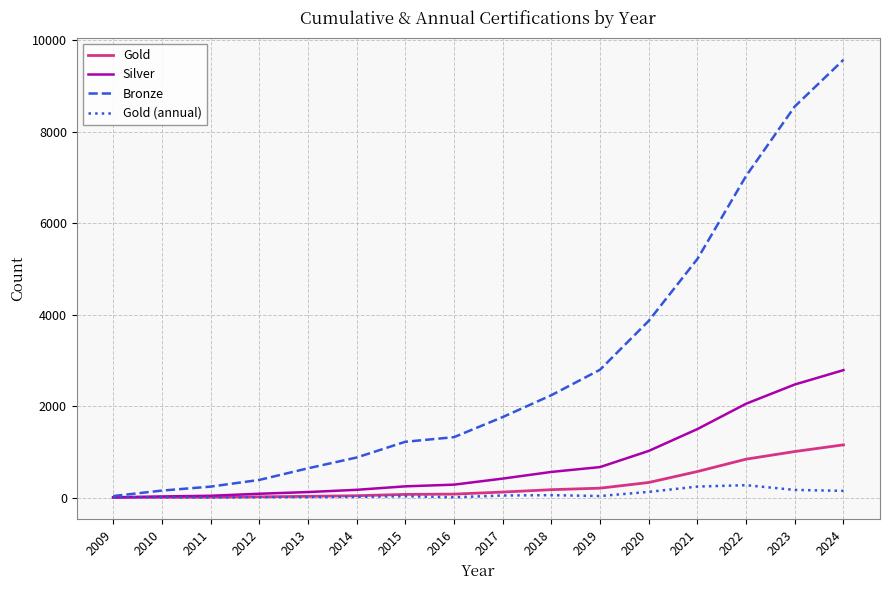

Which series has the largest total across all categories?

Bronze